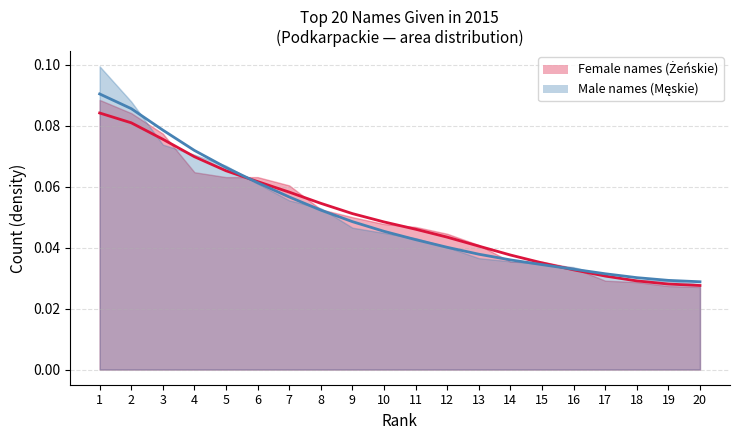

Which series has the largest range (max minus min)?

Male names (Męskie) smooth